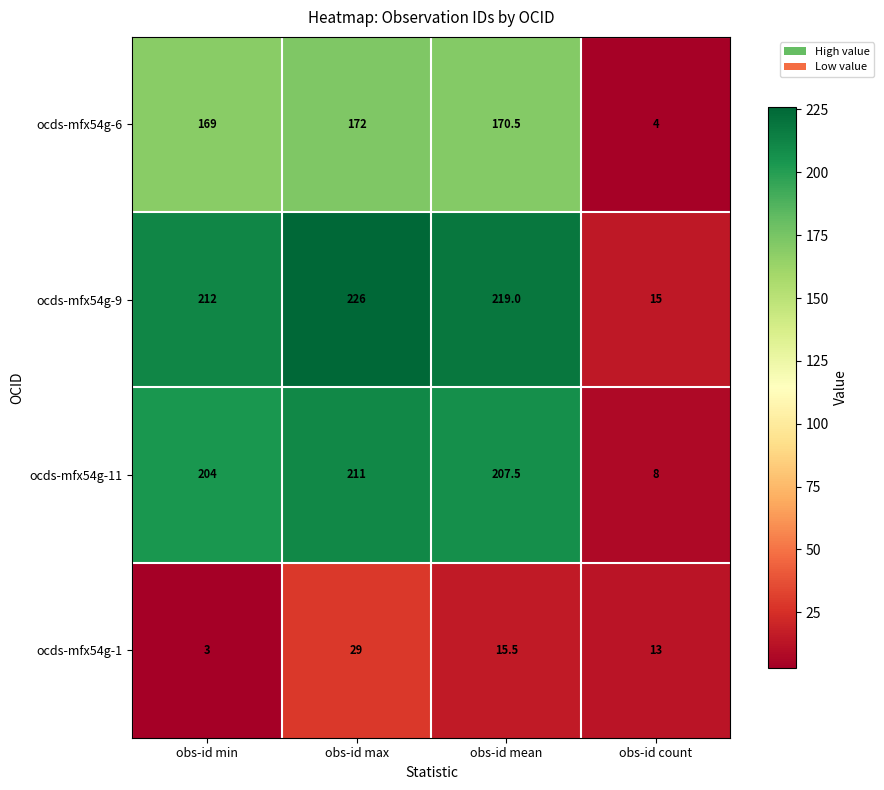

Is it true that ocds-mfx54g-9 equals 226.0 at obs-id max?

True